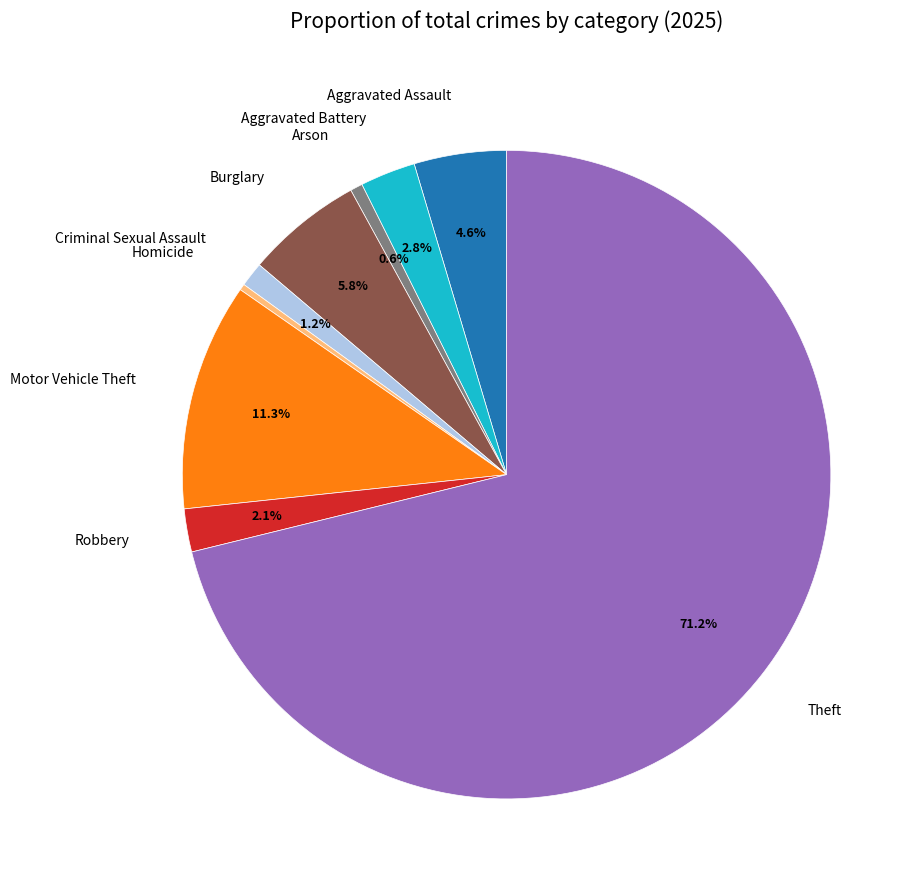

Is there any slice that represents more than half of the pie?

Yes